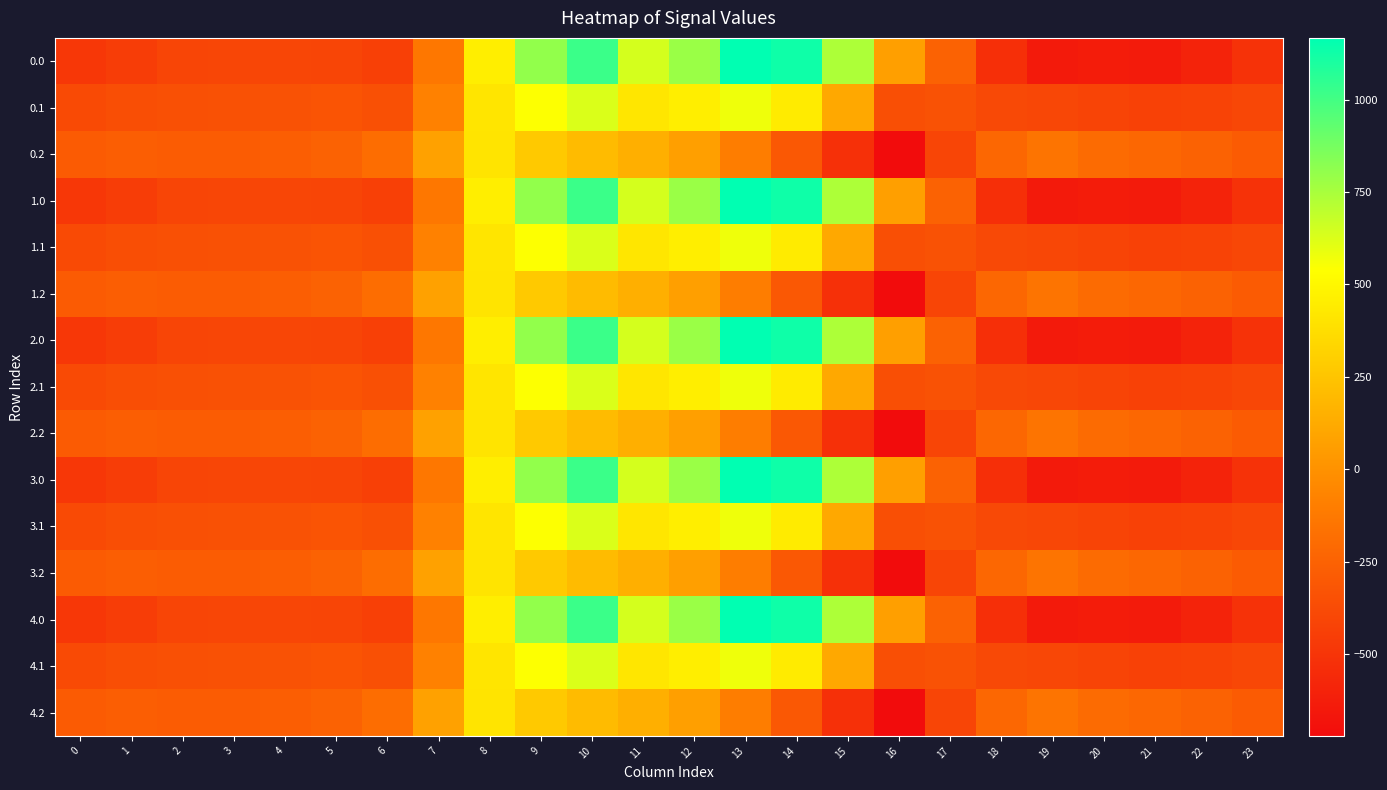

Which has a higher value, 15 or 19?

15